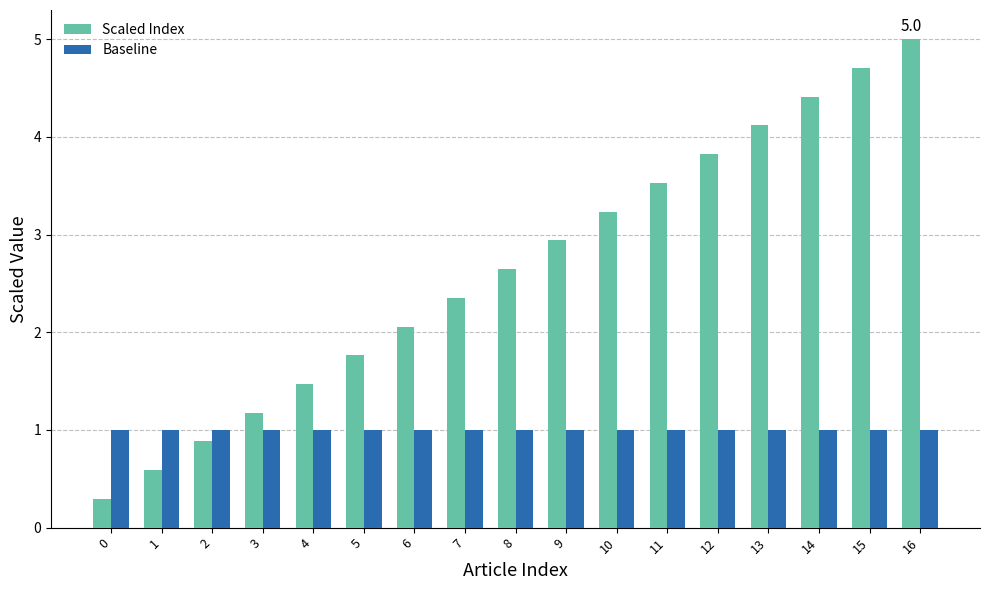

Reading right to left, what are all the values shown in this chart?

Scaled Index: 5.0	4.7	4.4	4.1	3.8	3.5	3.2	2.9	2.6	2.4	2.1	1.8	1.5	1.2	0.9	0.6	0.3
Baseline: 1.0	1.0	1.0	1.0	1.0	1.0	1.0	1.0	1.0	1.0	1.0	1.0	1.0	1.0	1.0	1.0	1.0